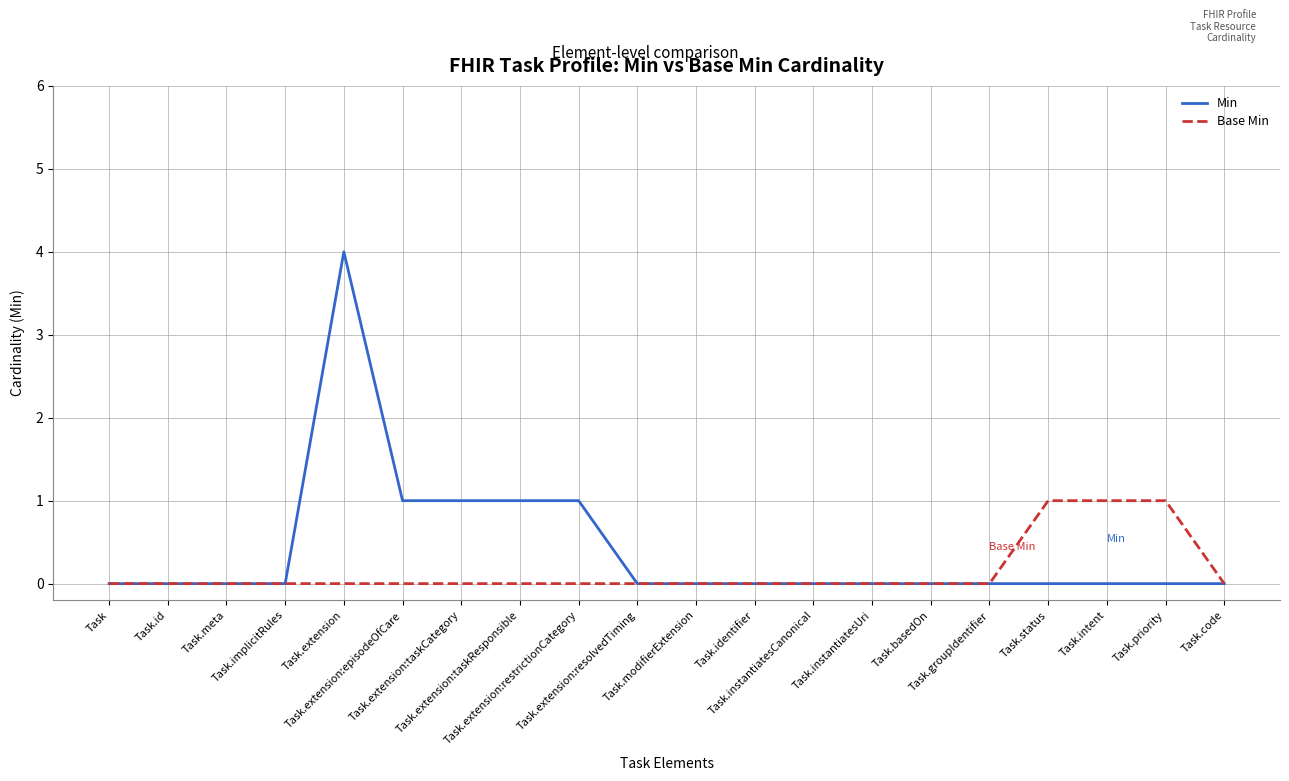

What is the maximum value for Min?

4